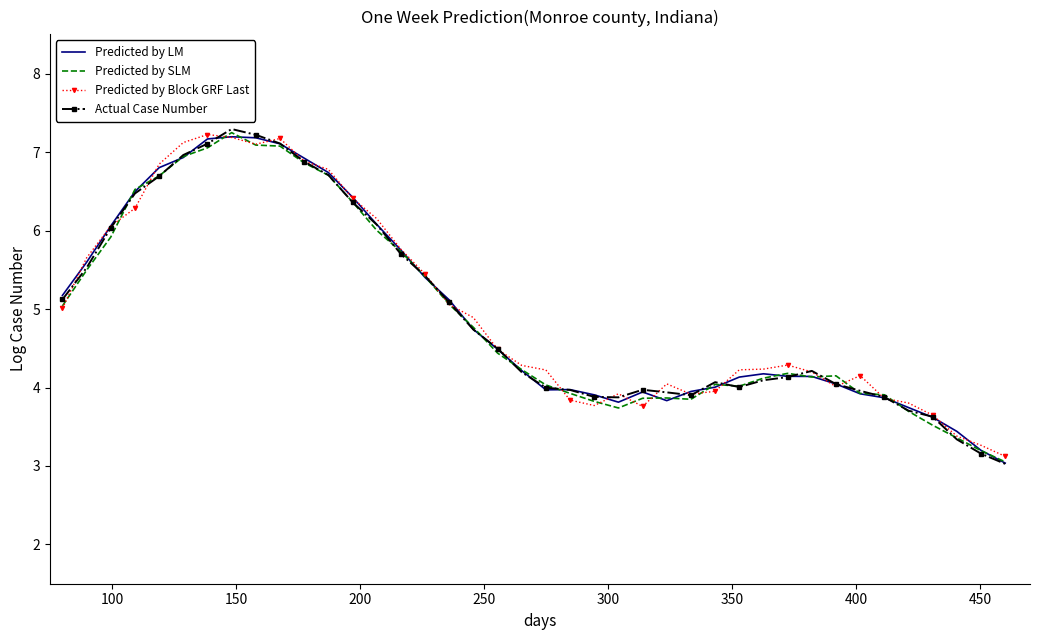

What are all the series names shown in the legend?

Predicted by LM, Predicted by SLM, Predicted by Block GRF Last, Actual Case Number